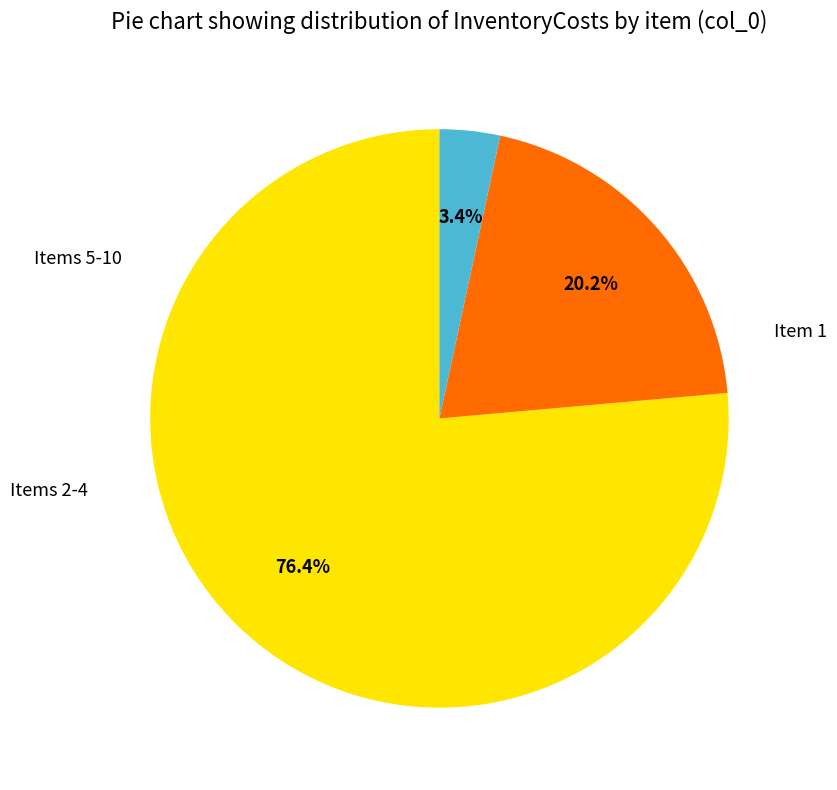

Does any single category account for the majority?

Yes